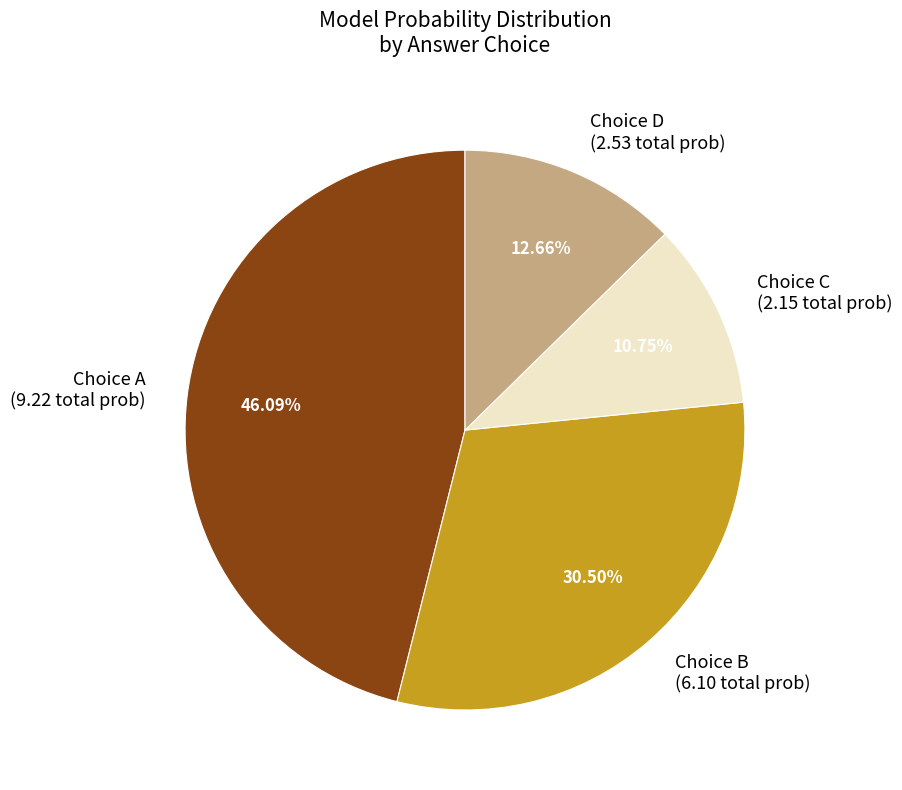

Count the number of slices in the pie.

4